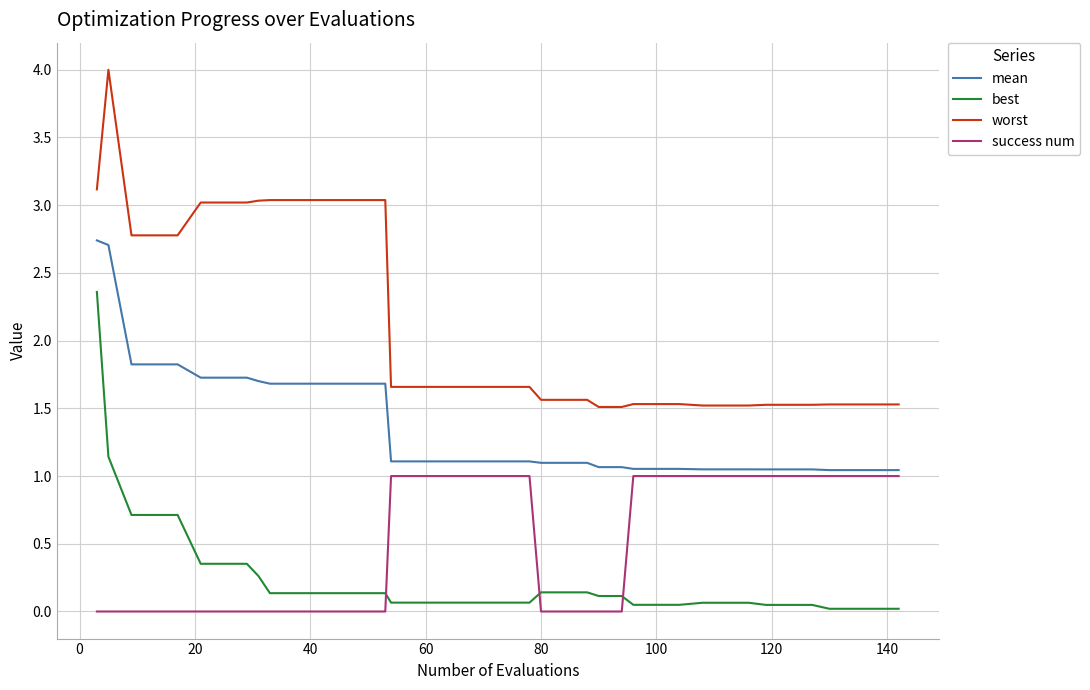

True or false: worst and success num cross at least once.

False